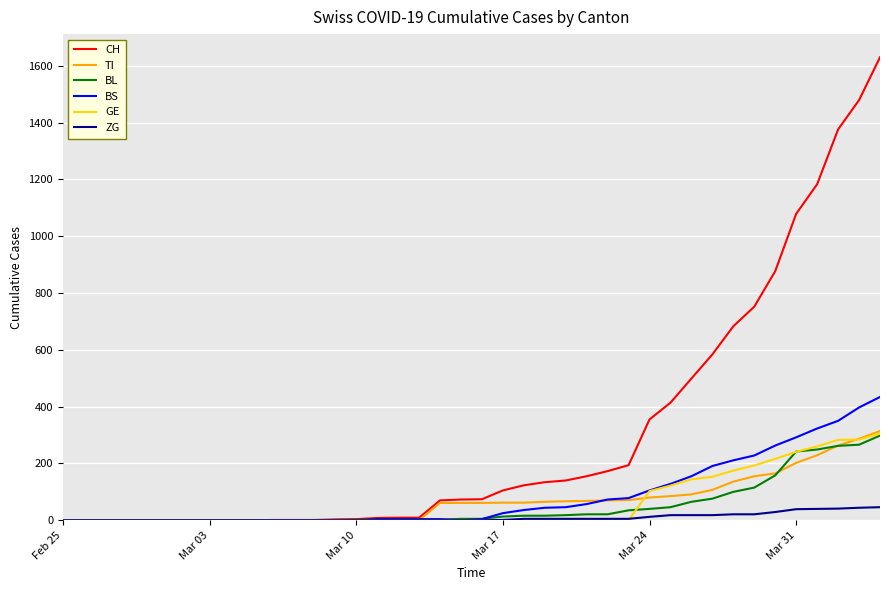

Which series has the largest total across all categories?

CH